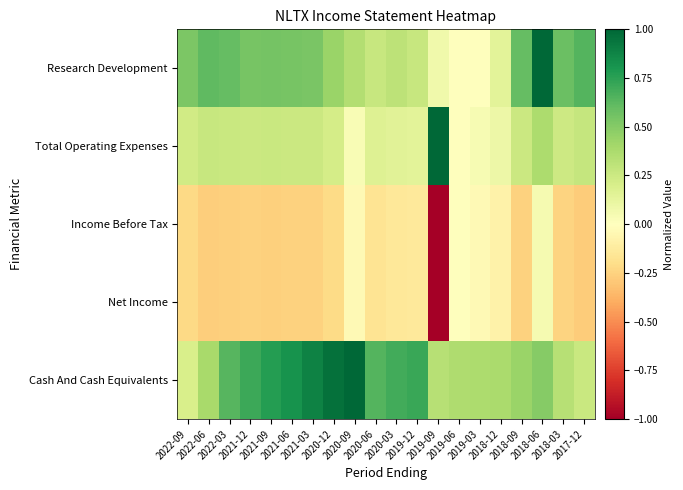

At how many categories does at least one series exceed 0?

20